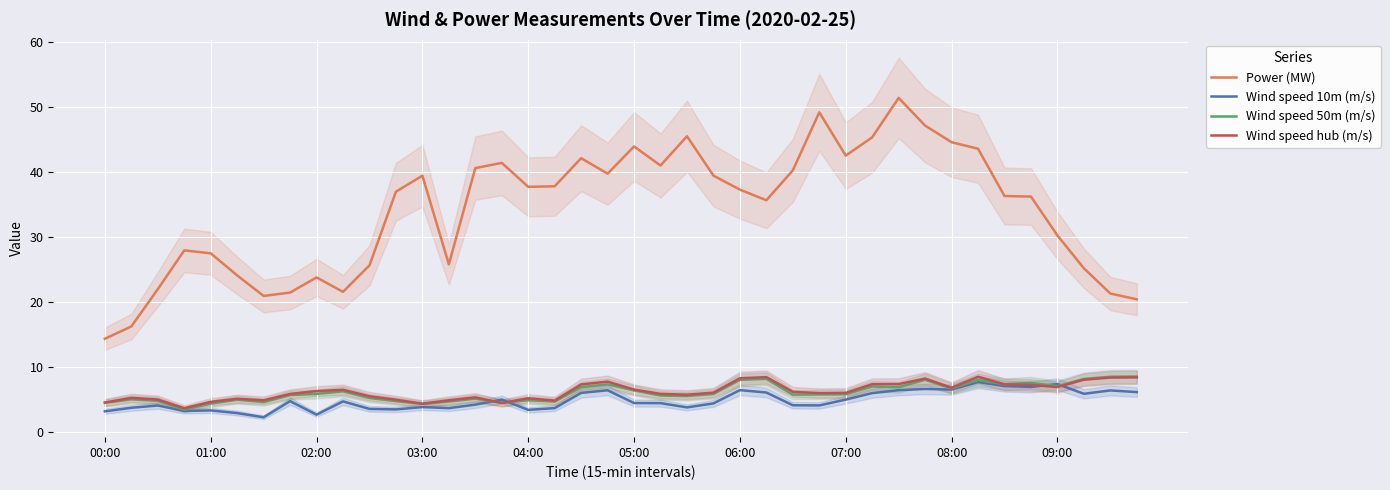

How many lines are shown in the chart?

4